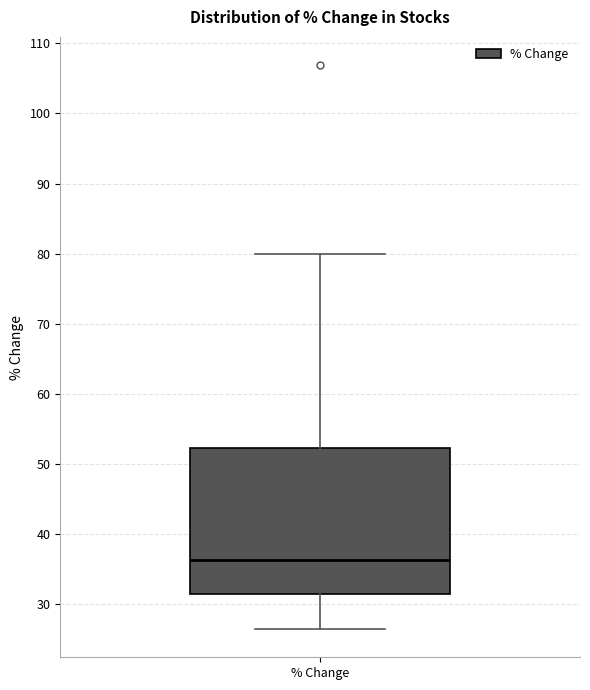

Where is the upper edge of the box for % Change on the y-axis? The values are not printed on the chart, so give them approximately, as read against the axis.

52